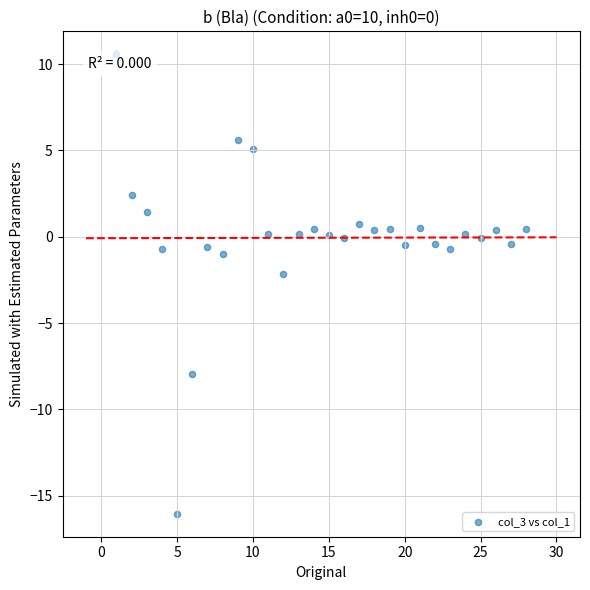

What is the range of X values (max minus min)?

27.0